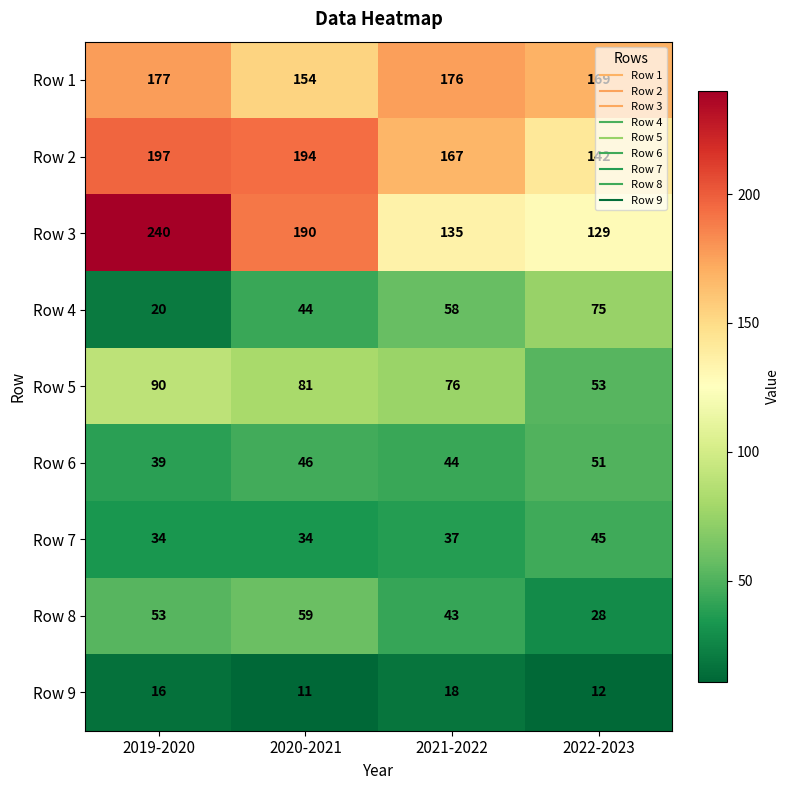

Which series has the largest total across all categories?

Row 2